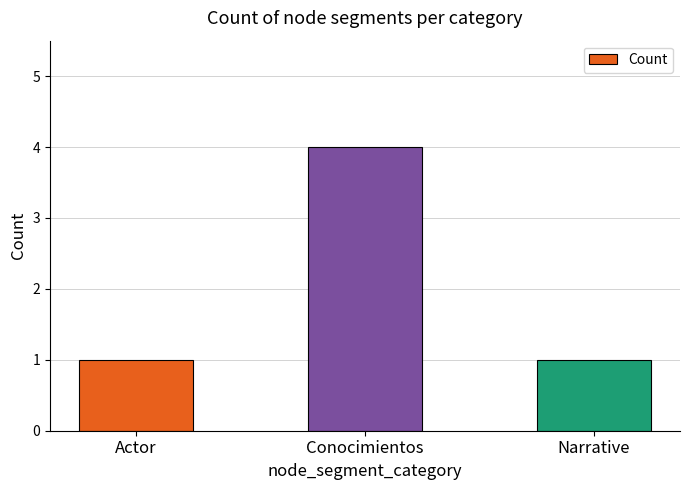

What is the label of the 2nd bar from the left?

Conocimientos